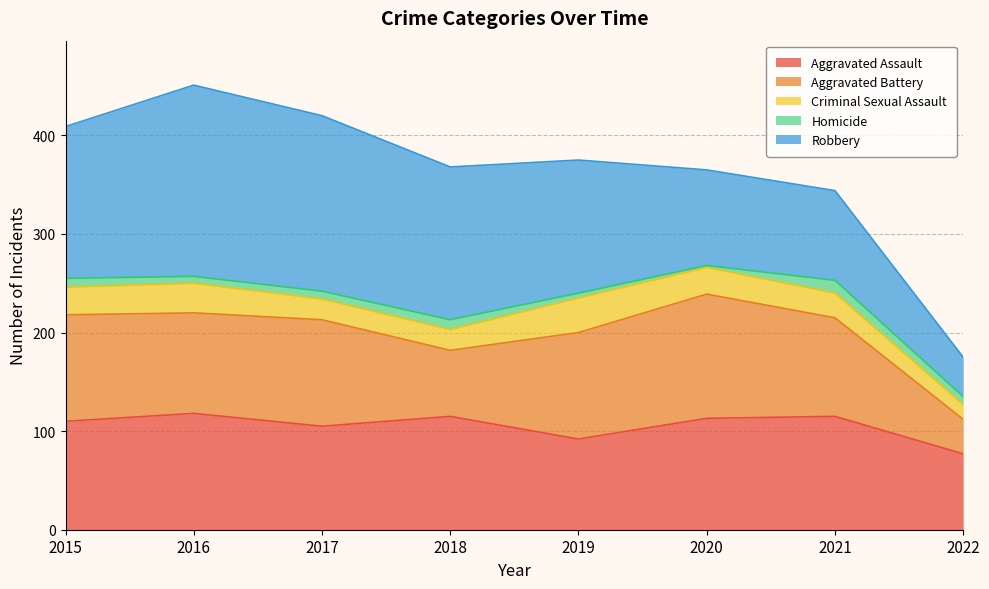

What is the total value across all series at 2015?

409